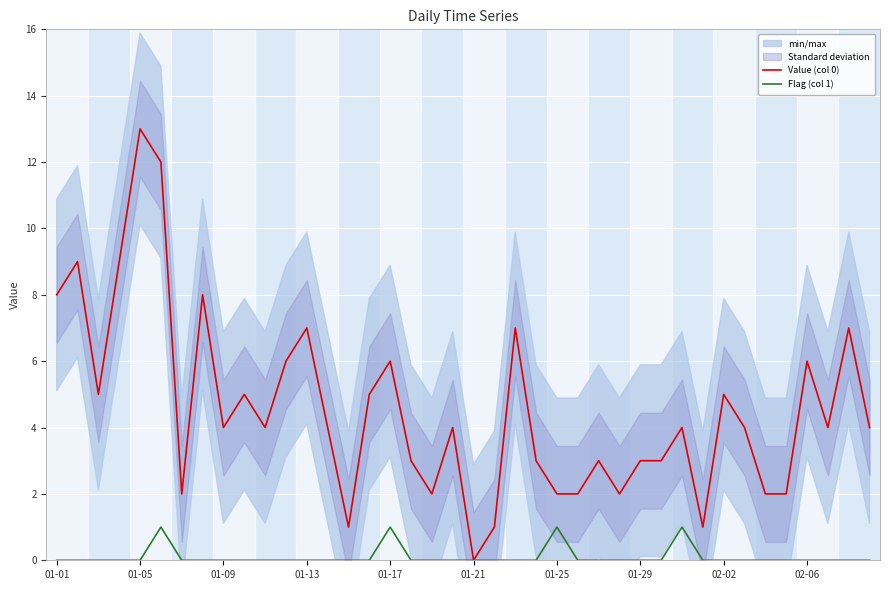

True or false: Value (col 0) has more than 1 interior local peaks.

True